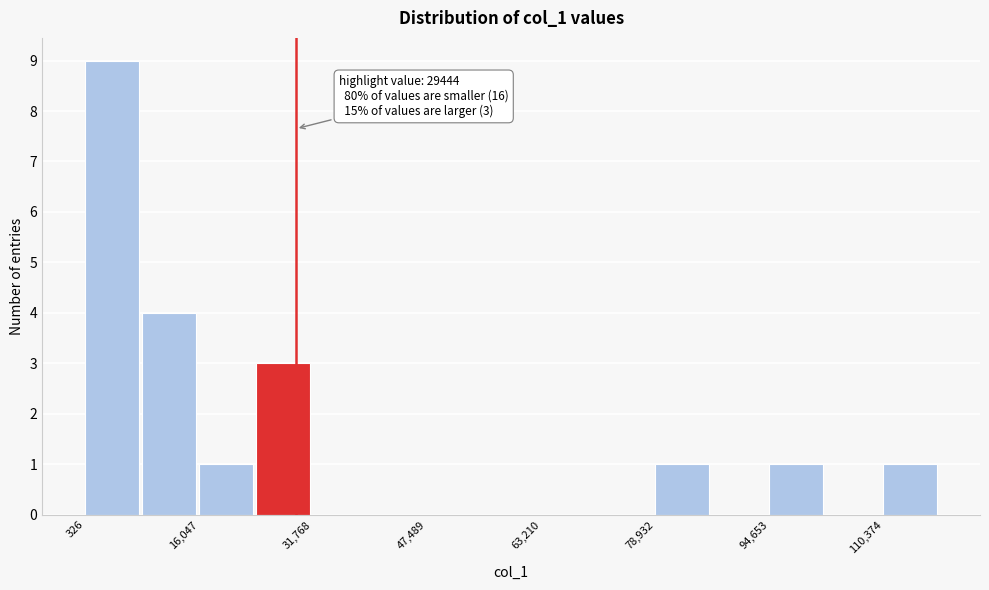

Read against the x-axis, roughly where is the centre of the tallest bar?

4000